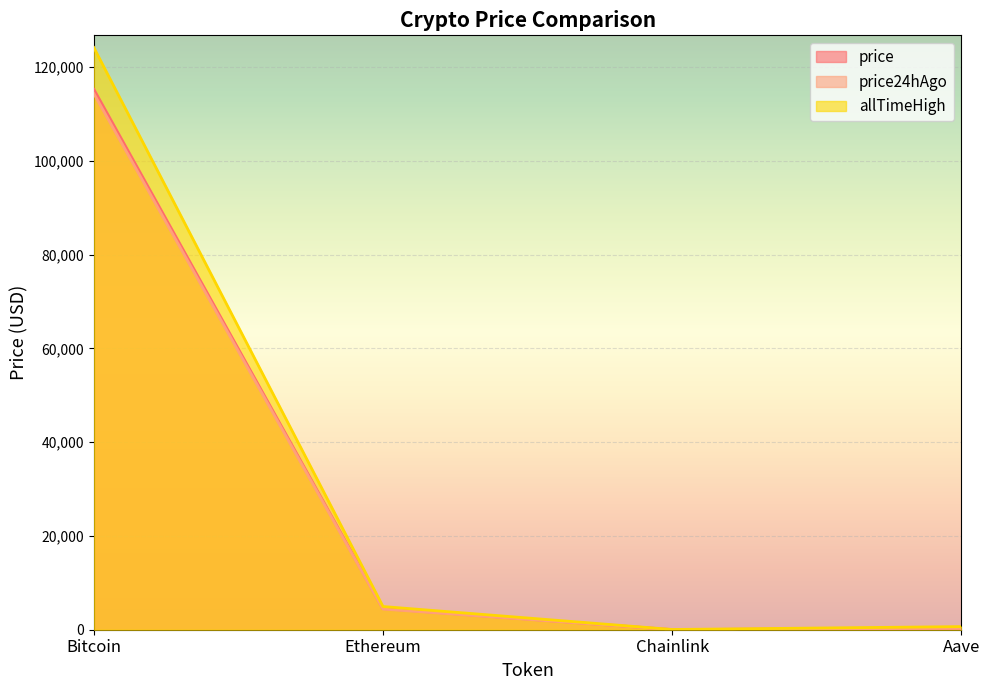

What is the difference between the allTimeHigh values at Aave and Ethereum?

4284.4